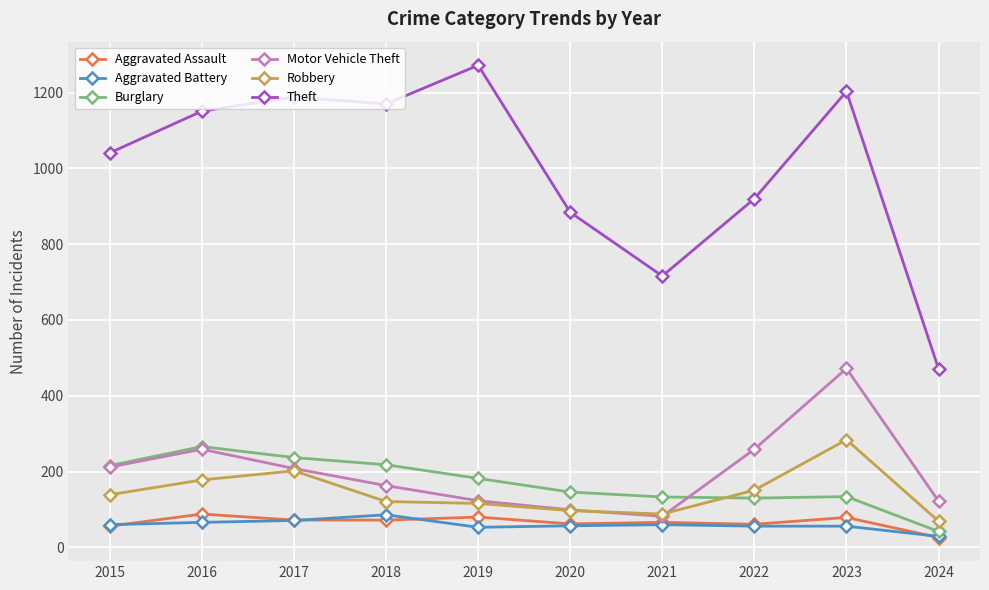

What is the difference between the second highest and second lowest values in the Robbery series?

114